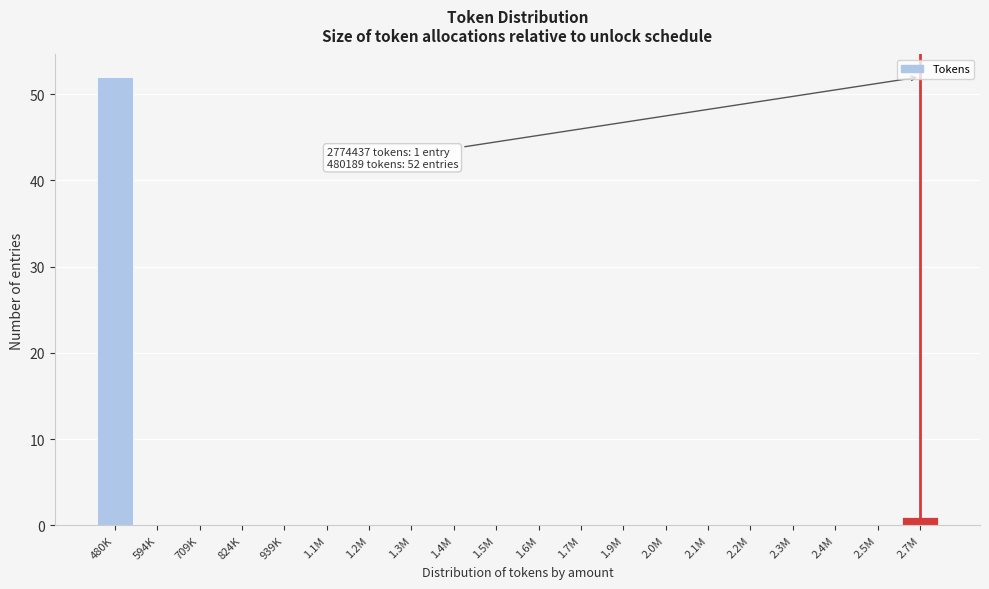

Reading left to right, what are all the values shown in this chart?

480K=52	594K=0	709K=0	824K=0	939K=0	1.1M=0	1.2M=0	1.3M=0	1.4M=0	1.5M=0	1.6M=0	1.7M=0	1.9M=0	2.0M=0	2.1M=0	2.2M=0	2.3M=0	2.4M=0	2.5M=0	2.7M=1